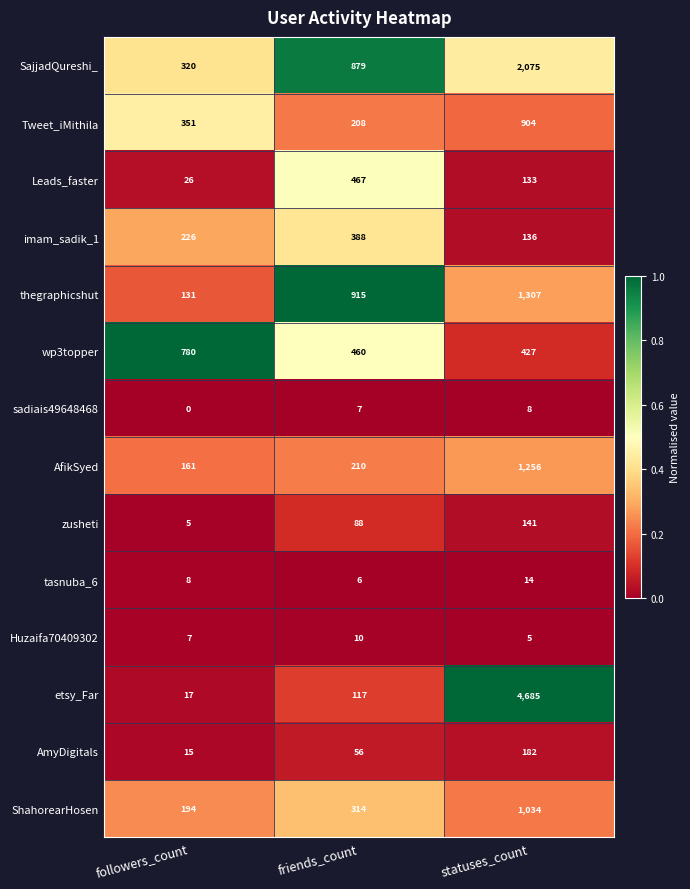

Which series has the largest total across all categories?

etsy_Far